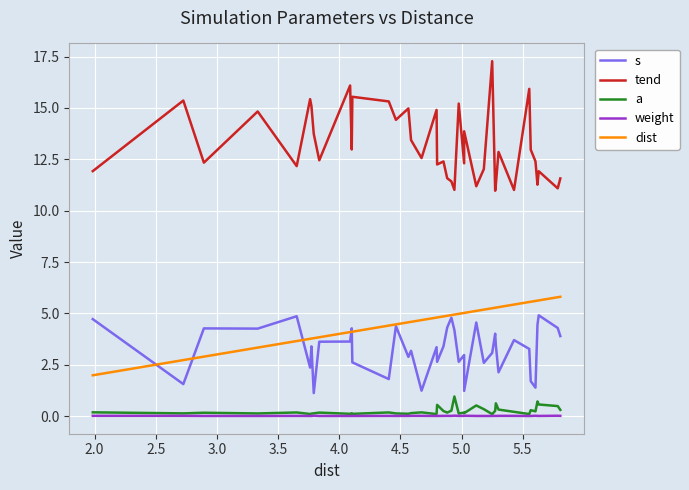

How many categories are shown in the chart?

40